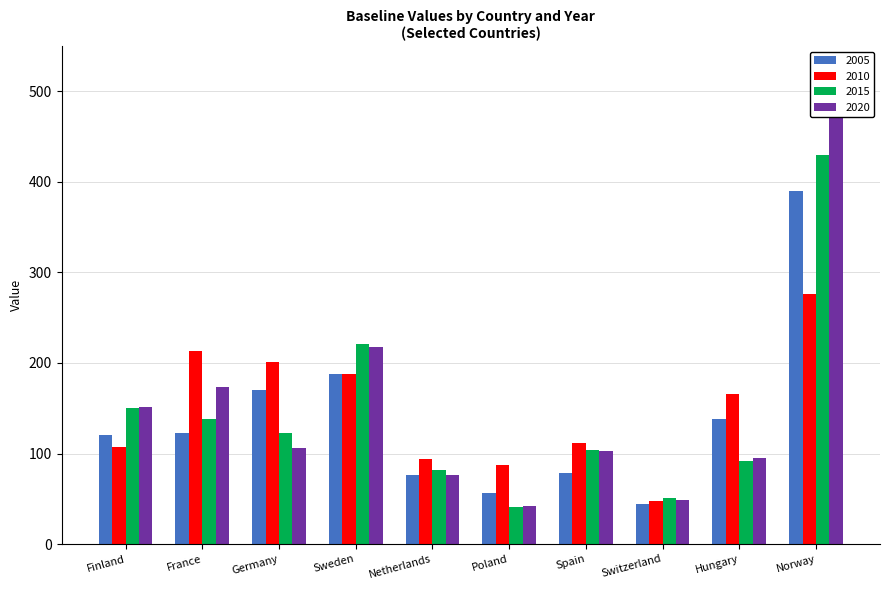

How many distinct data groups are displayed?

4